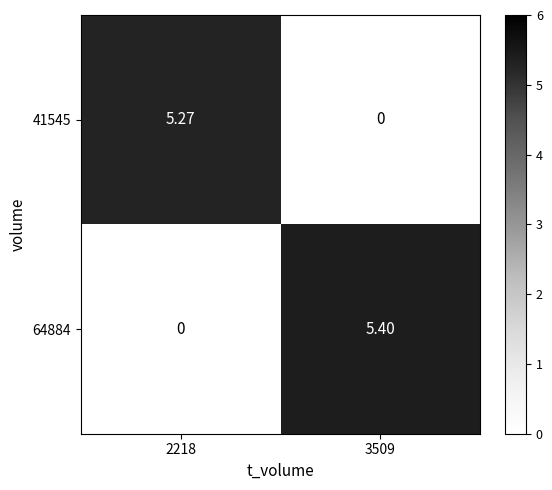

Is the value of 64884 at 3509 greater than the value of 41545 at 3509?

Yes